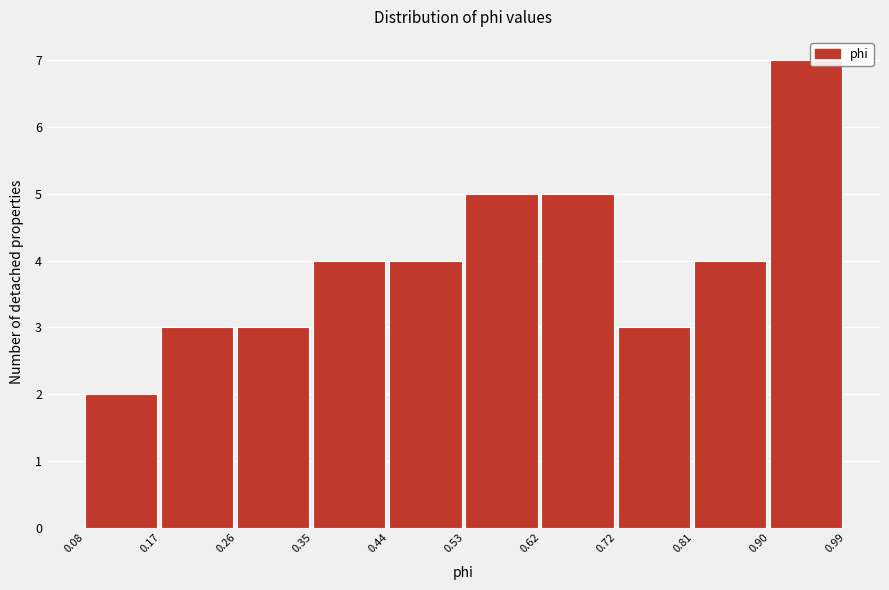

Reading left to right, transcribe this chart: for each bar, give the range it covers on the x-axis and its height. The values are not printed on the chart, so give them approximately, as read against the axis.

0.08 to 0.17: 2
0.17 to 0.26: 3
0.26 to 0.35: 3
0.35 to 0.44: 4
0.44 to 0.53: 4
0.53 to 0.62: 5
0.62 to 0.72: 5
0.72 to 0.81: 3
0.81 to 0.90: 4
0.90 to 0.99: 7